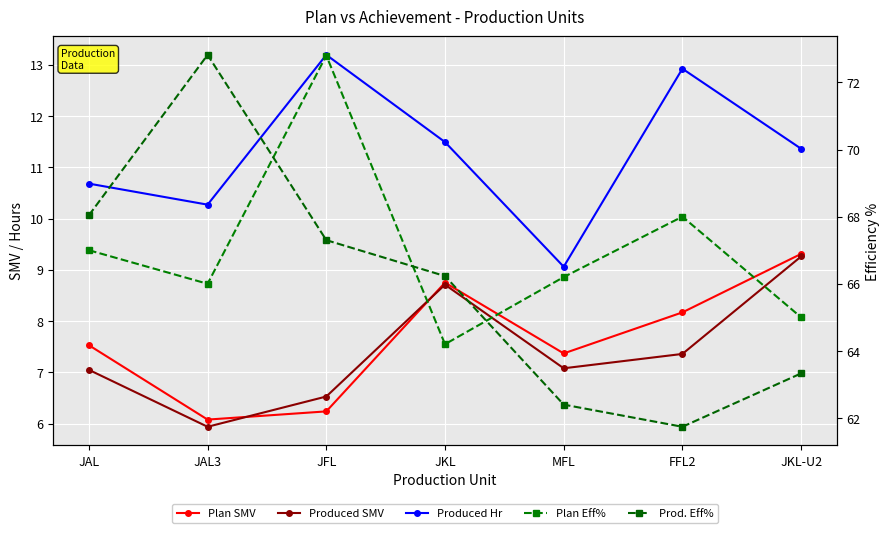

True or false: Produced SMV has more than 1 interior local peaks.

False